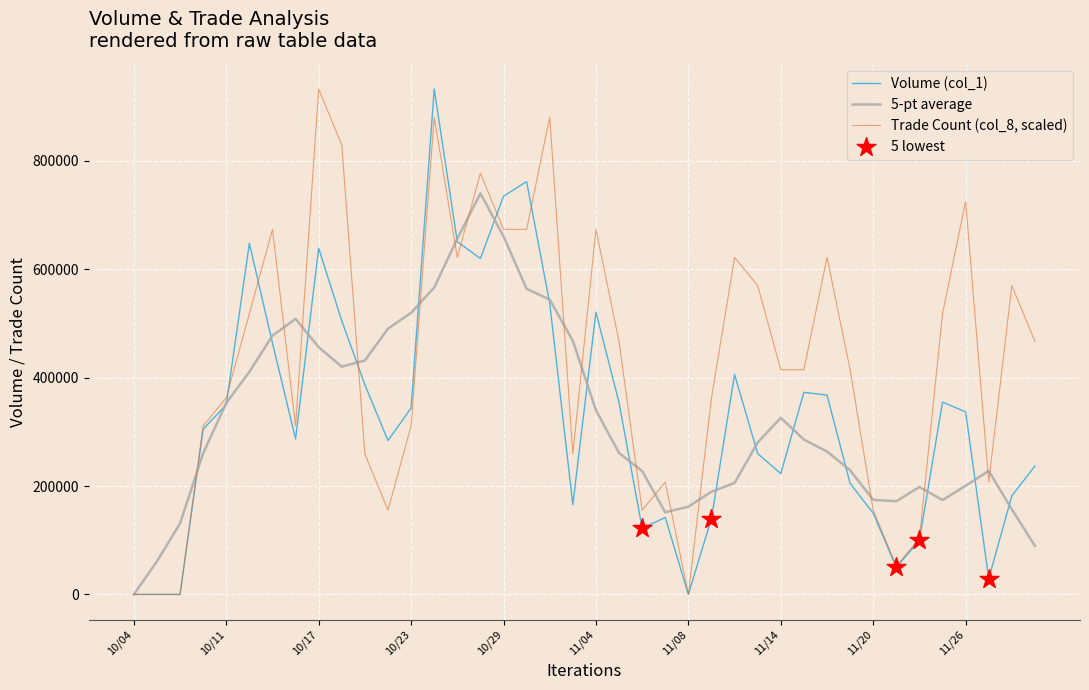

Which series has the largest total across all categories?

Trade Count (col_8, scaled)